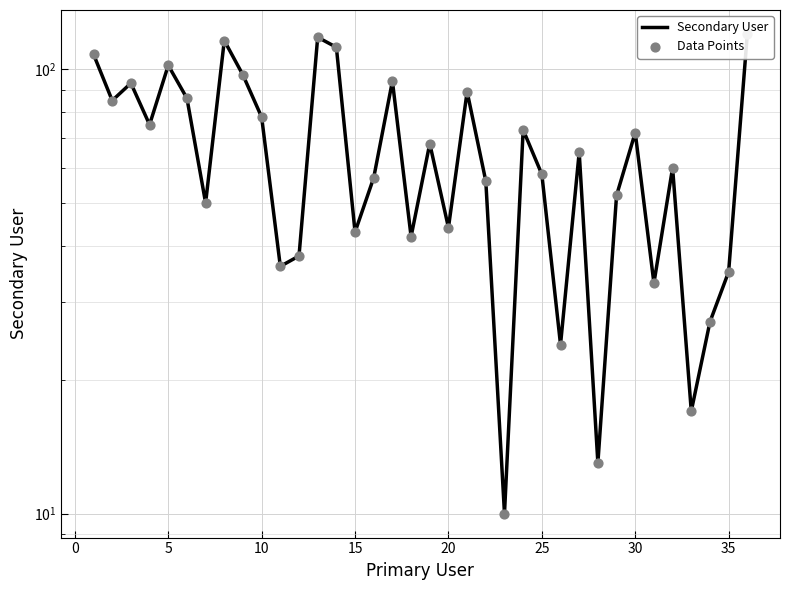

Which series reaches the maximum Y coordinate?

Secondary User